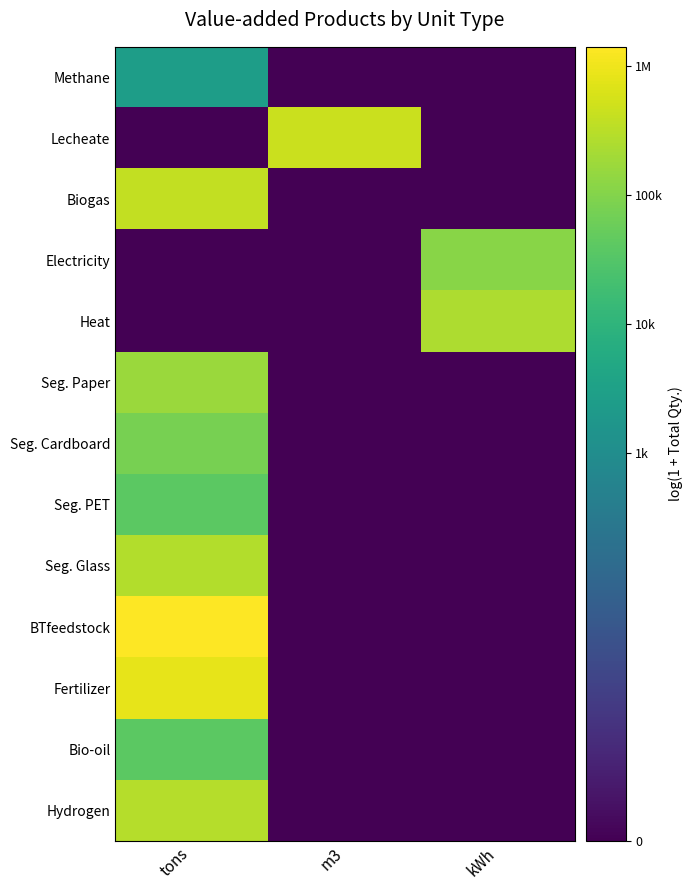

What is the difference between the highest and lowest values at kWh?

12.4